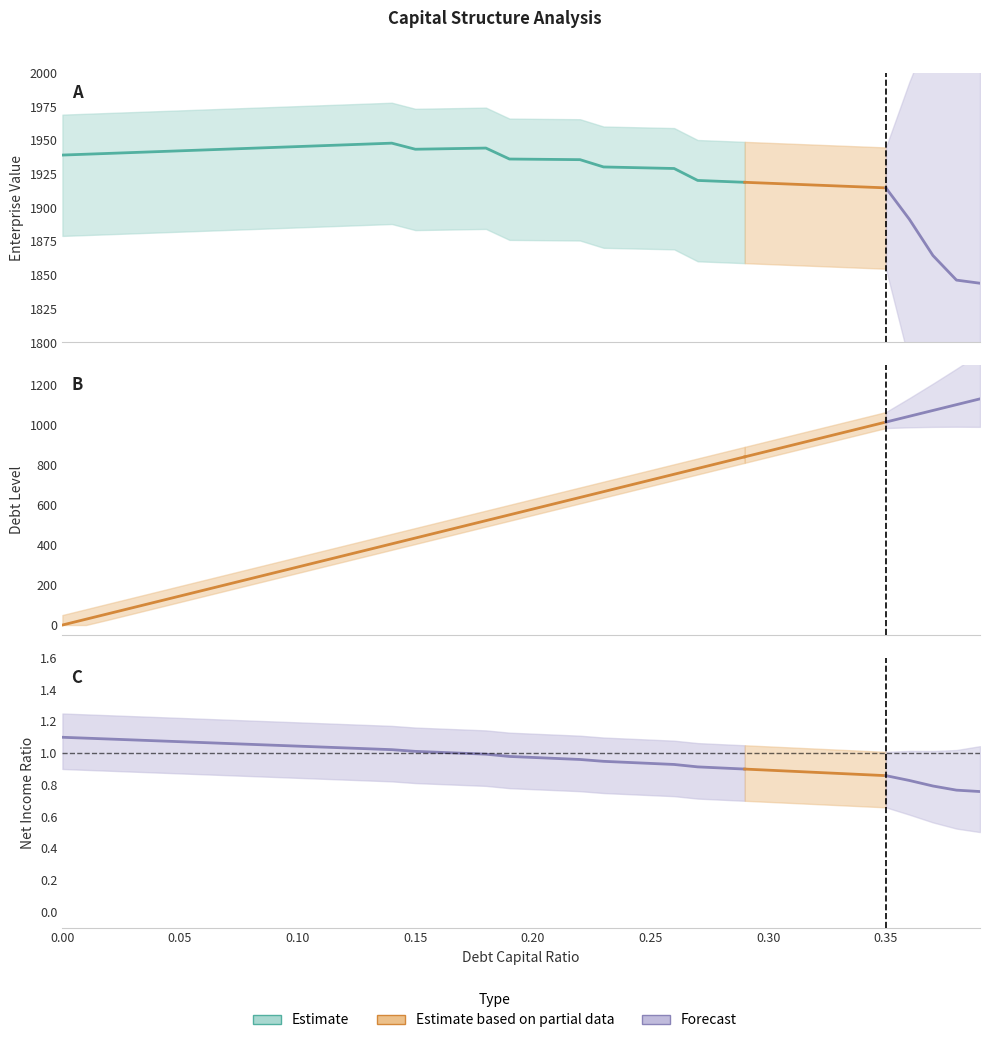

At how many categories does at least one series exceed 704?

40